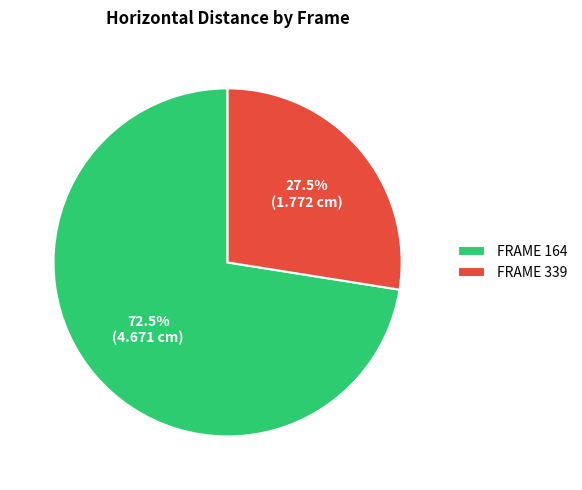

What percentage is NOT represented by FRAME 339?

72.5%